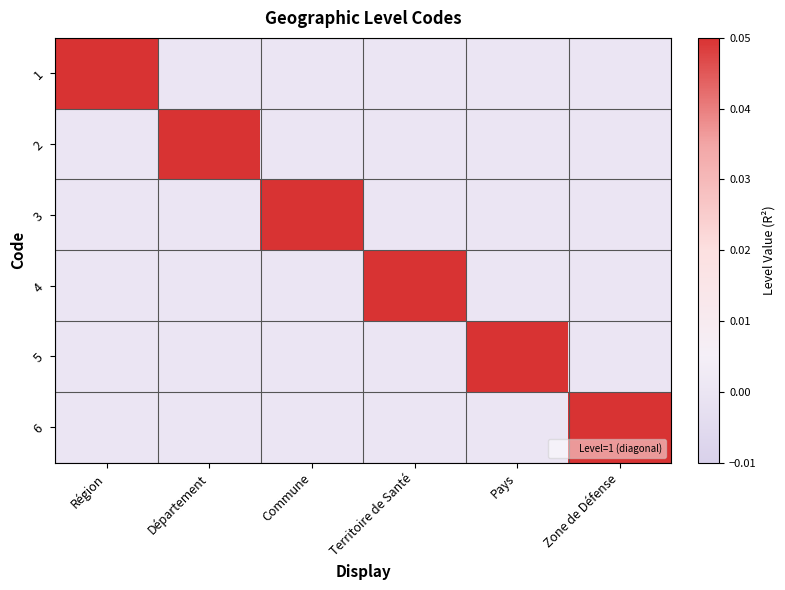

At how many categories does at least one series exceed 0?

6